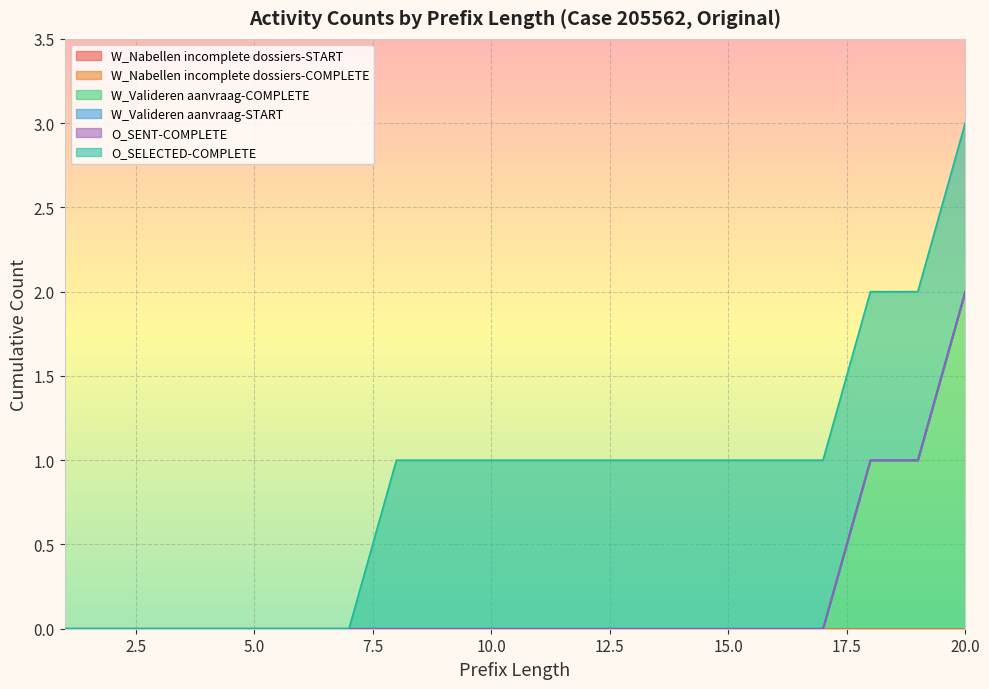

What is the maximum value shown in the chart?

2